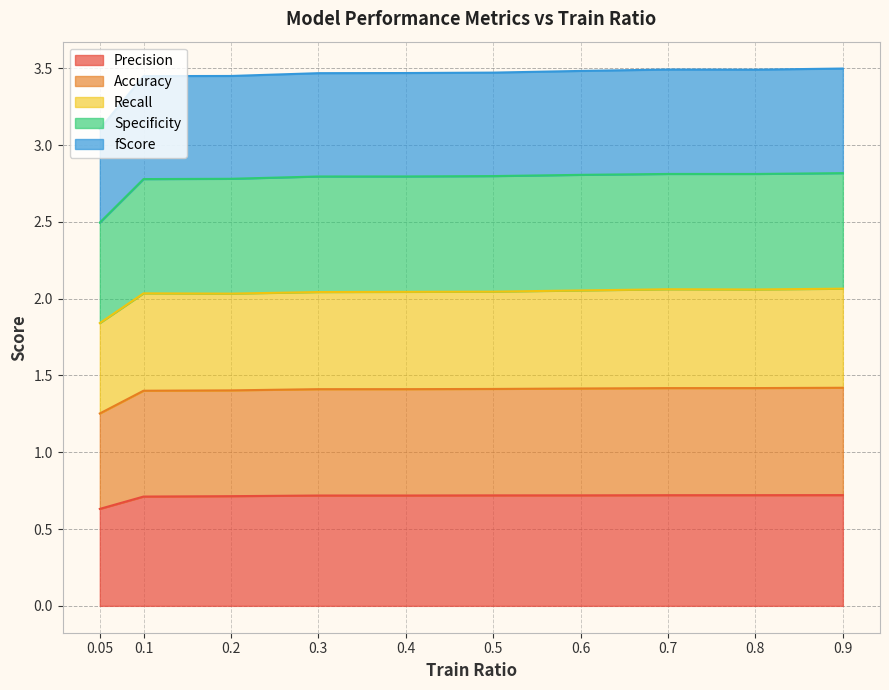

What position from the right is 0.7?

3